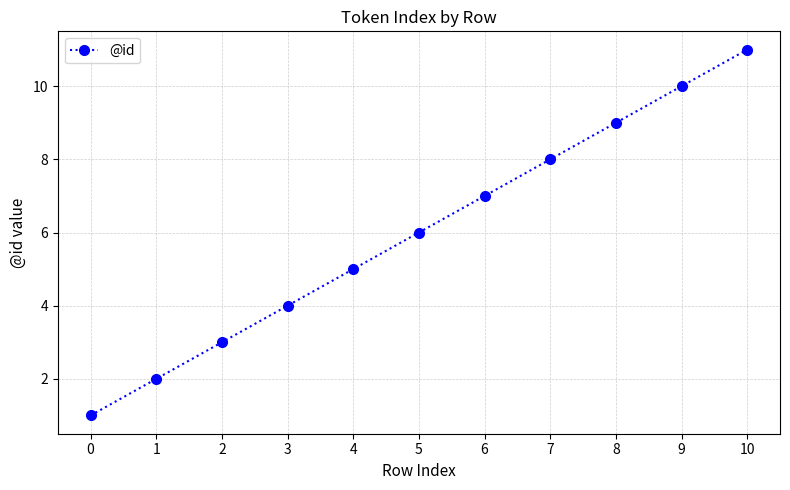

Rank the categories by value from lowest to highest.

0, 1, 2, 3, 4, 5, 6, 7, 8, 9, 10